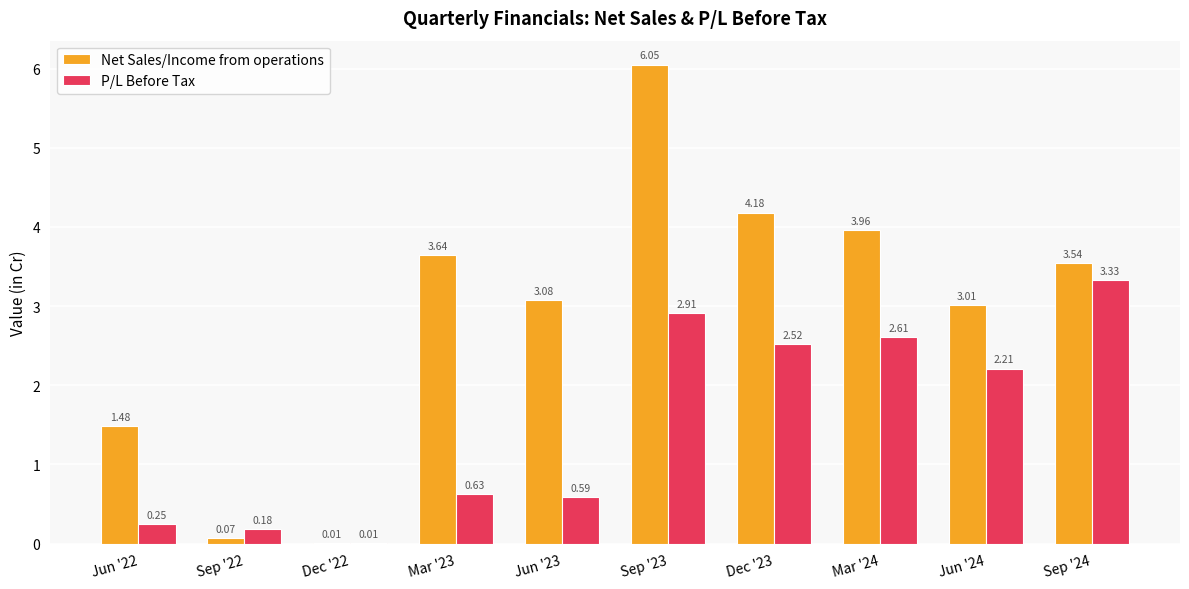

Where is P/L Before Tax nearest to the value 1?

Mar '23